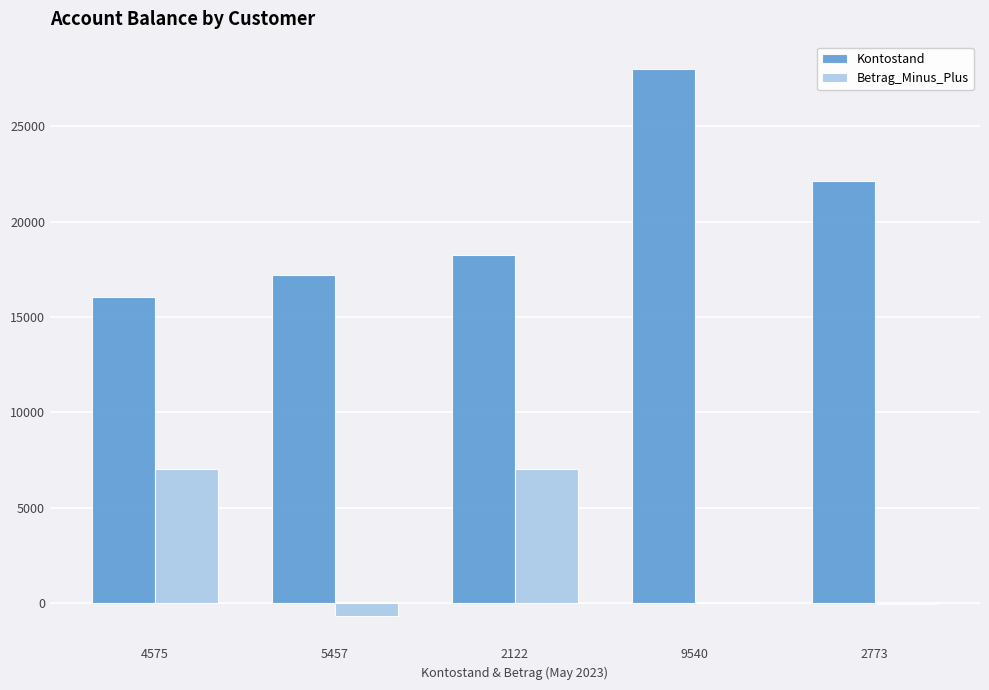

Where does the Betrag_Minus_Plus series first go above -5?

4575